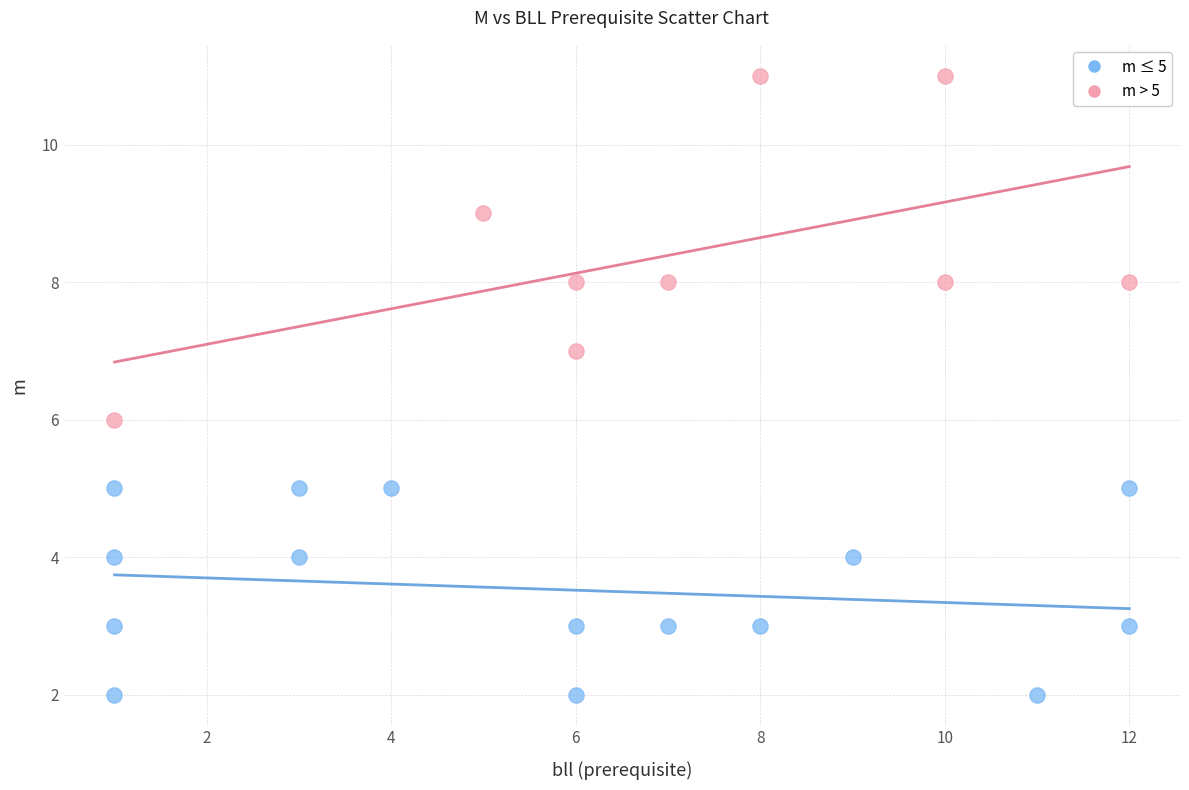

Which series reaches the maximum Y coordinate?

m > 5